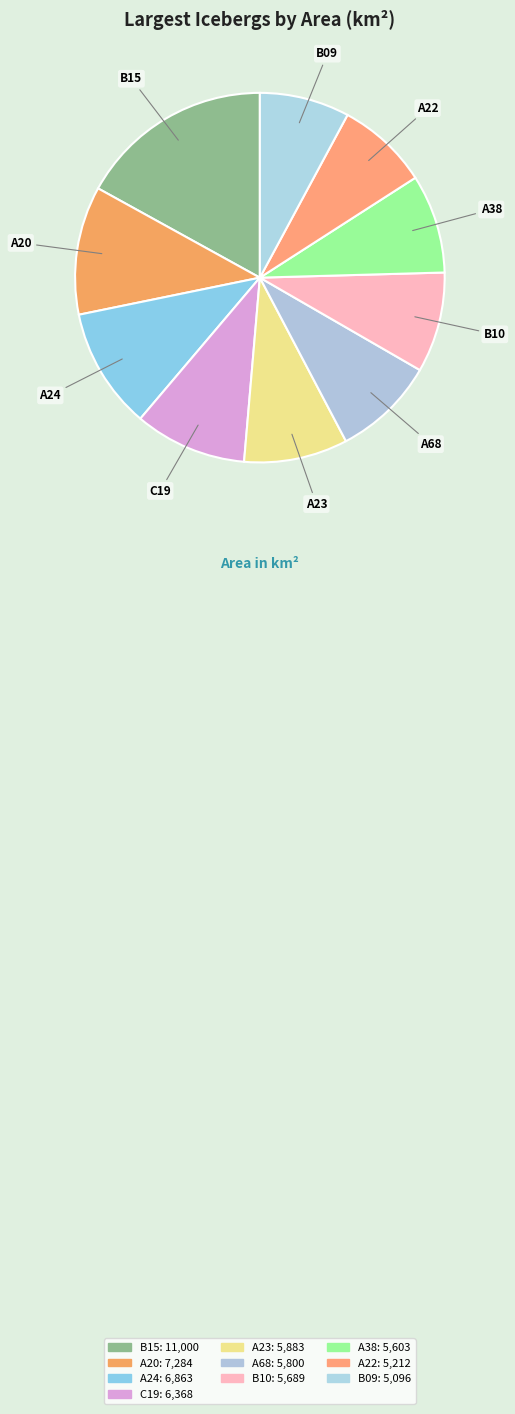

Does A68 represent more than half of the total?

No